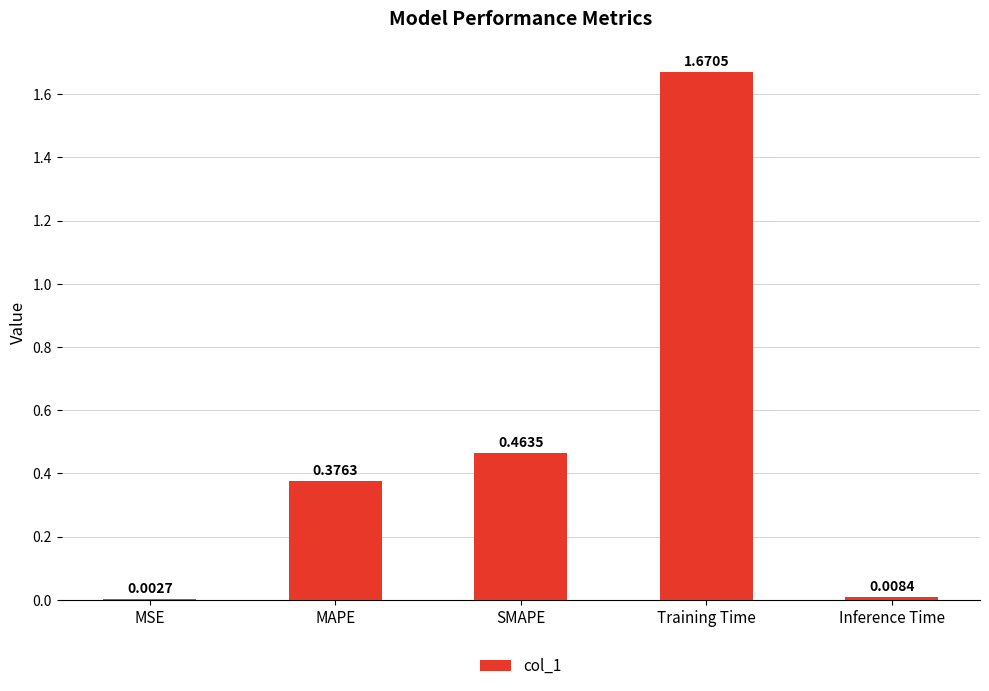

The value at SMAPE is 0.8. True or false?

False